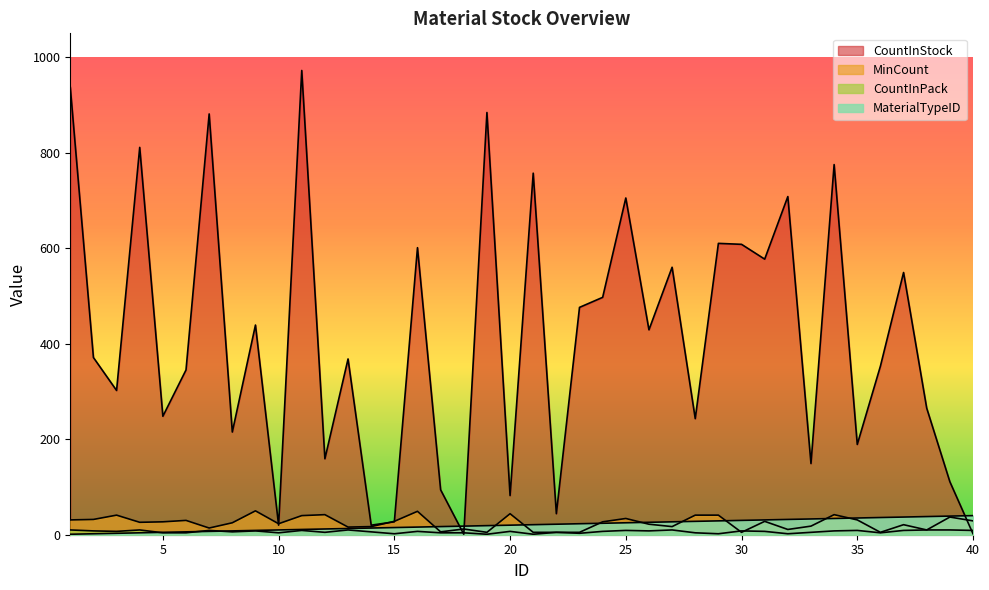

How many intersections are there between CountInStock and CountInPack?

3